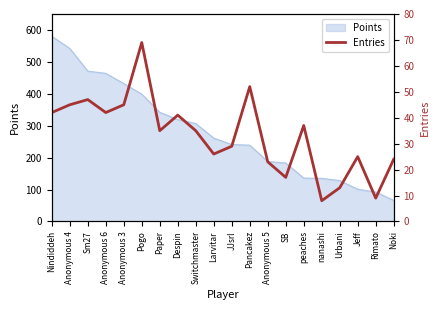

Is it true that the value at JJsrl is 38?

False